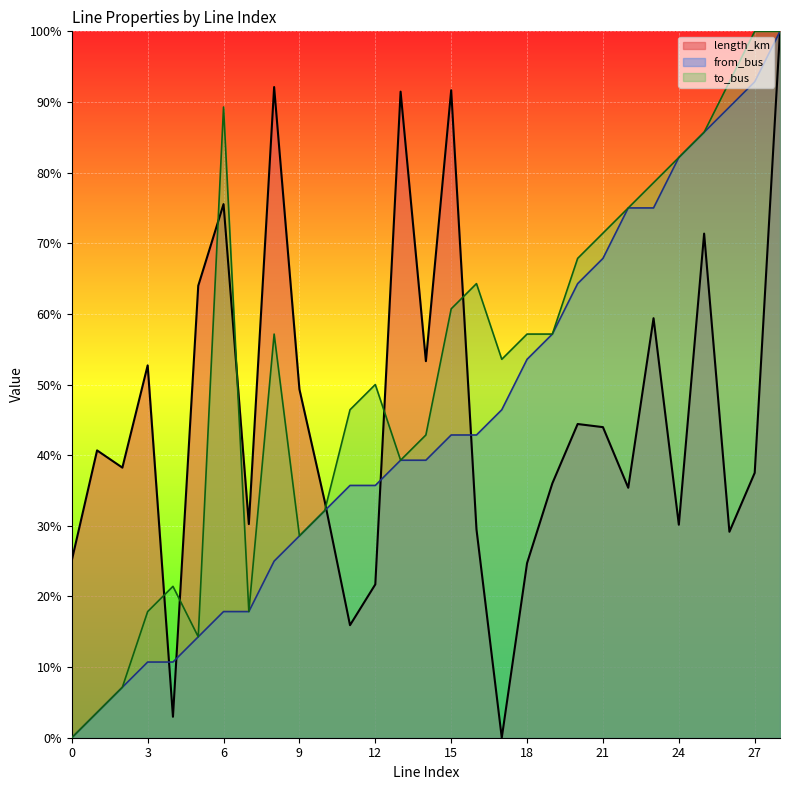

What are all the series names shown in the legend?

length_km, from_bus, to_bus